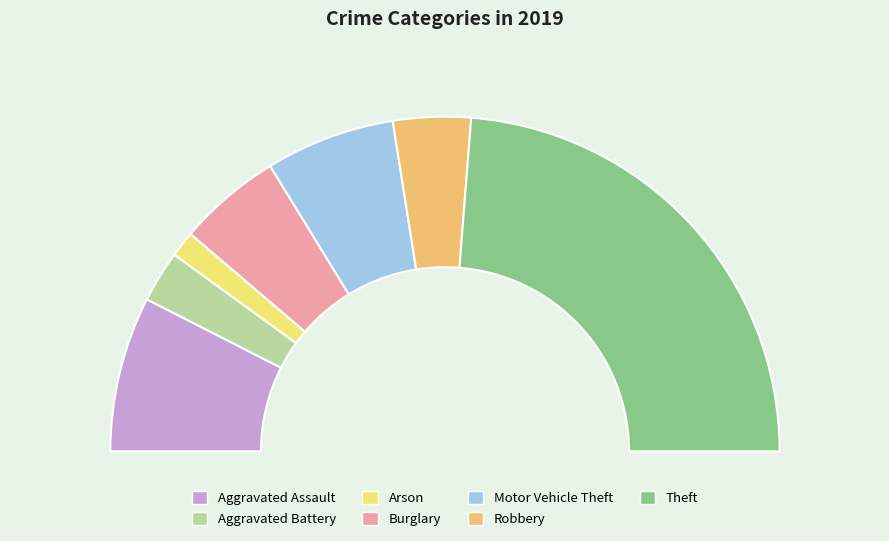

Combined, what portion of the pie is Arson and Theft?

50.0%